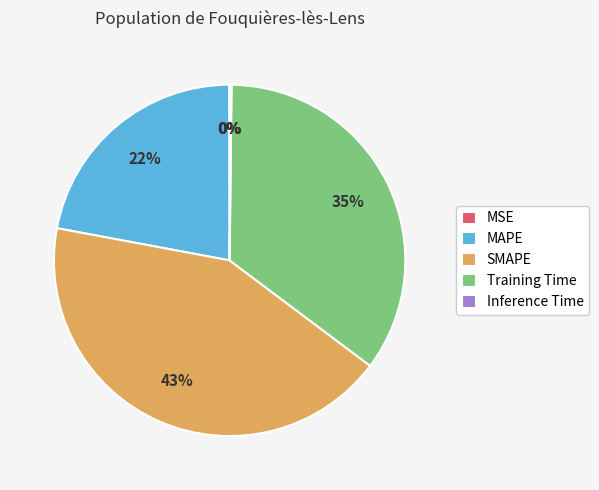

To the nearest percent, what is the difference between the largest and smallest slice percentages?

43%